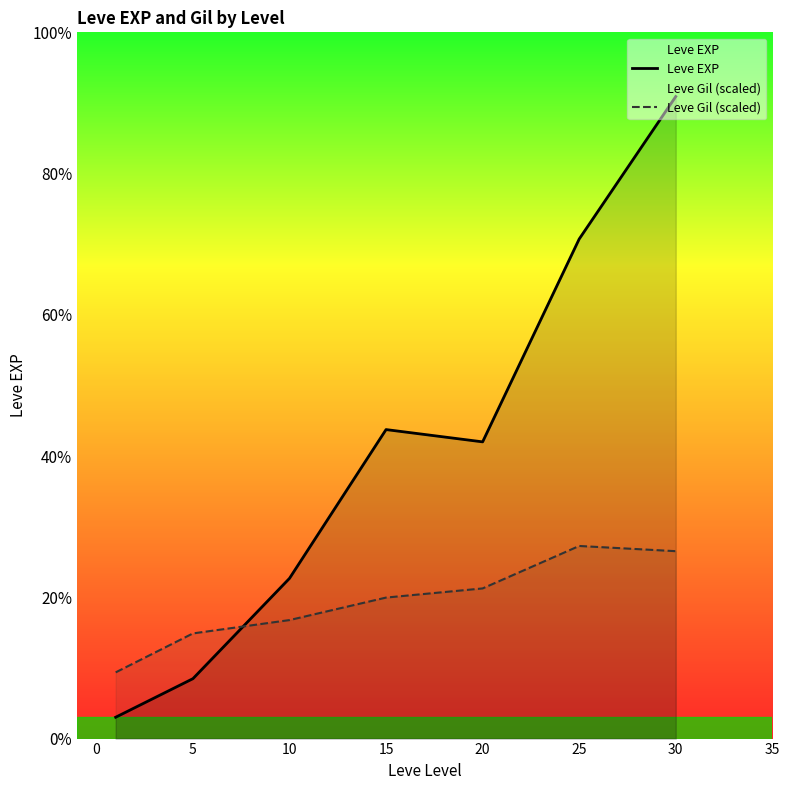

Which series has the largest range (max minus min)?

Leve EXP